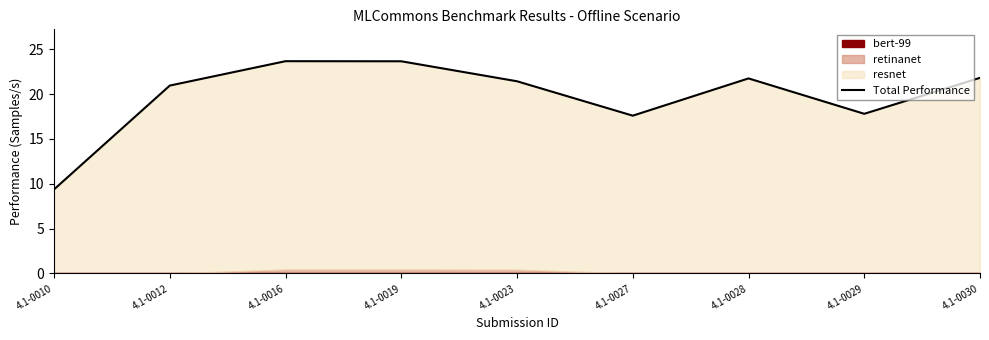

Does the chart have visible grid lines?

No